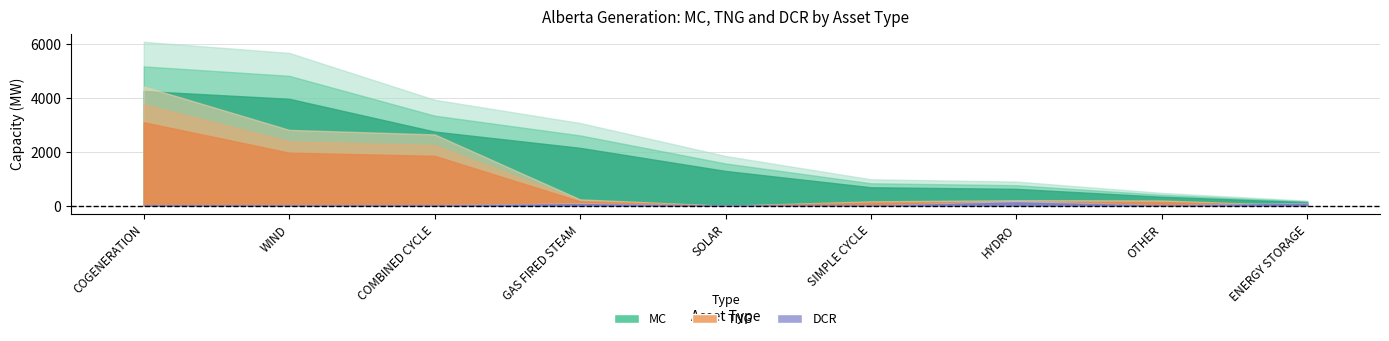

True or false: MC and TNG intersect in this chart.

False